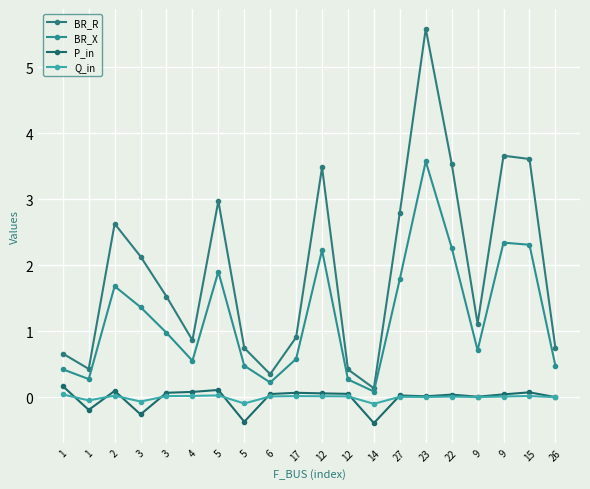

What is the total value across all series at 1?

1.3